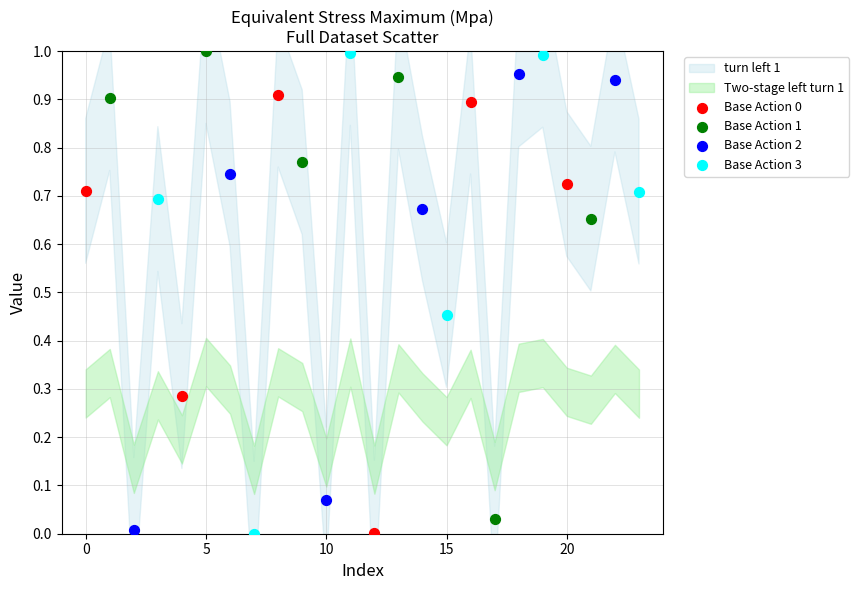

Which series has the largest Y range (max minus min)?

Base Action 3